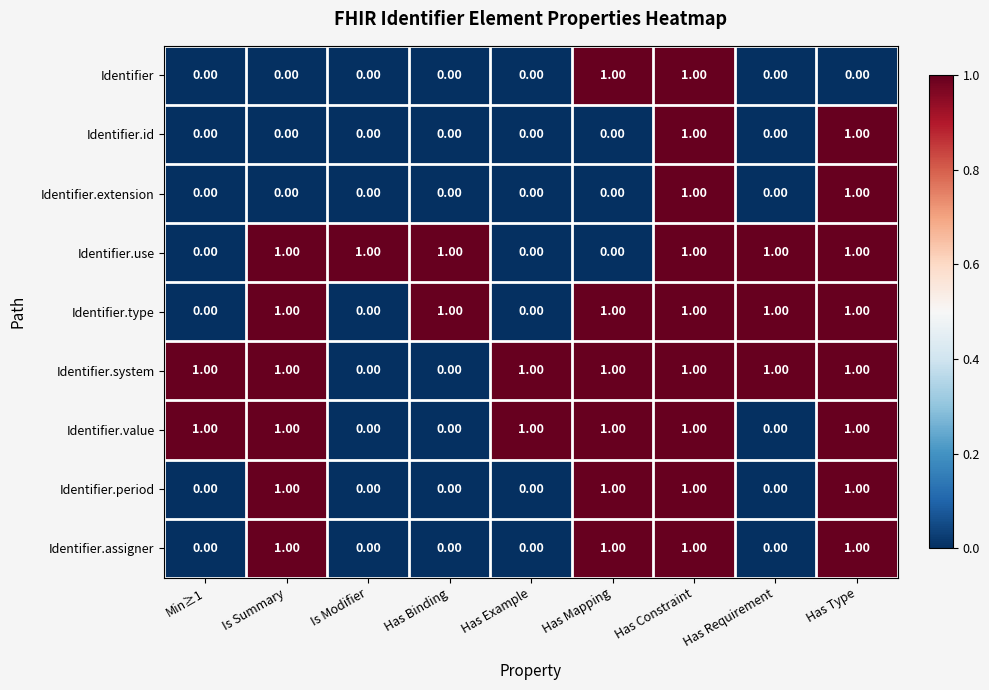

Which series has the largest total across all categories?

Identifier.system